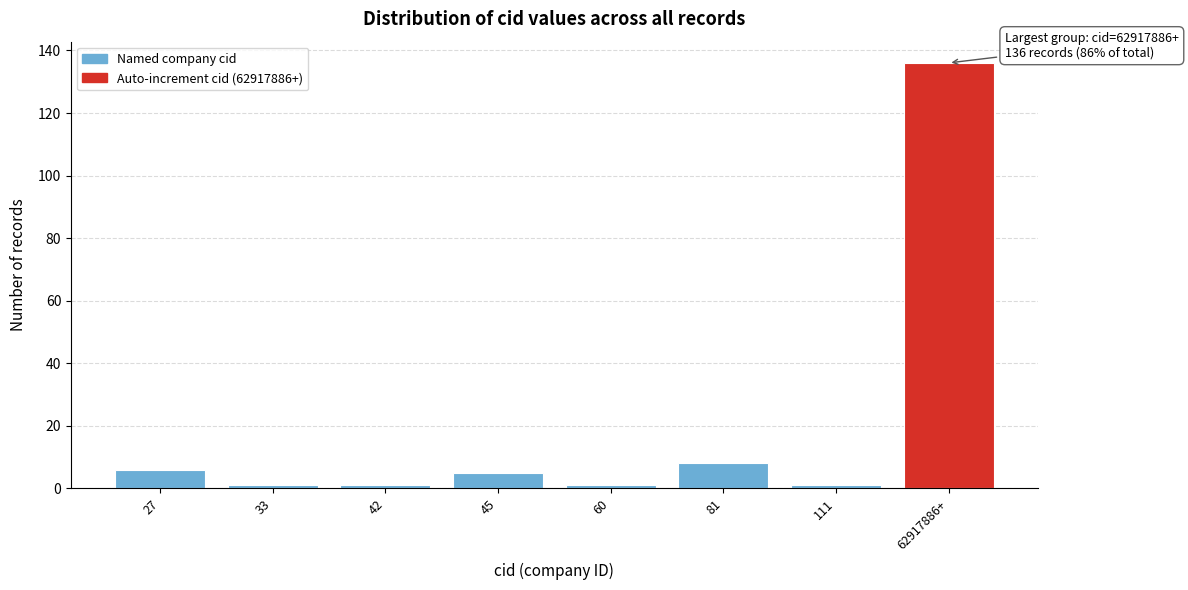

Reading left to right, what are all the values shown in this chart?

27=6	33=1	42=1	45=5	60=1	81=8	111=1	62917886+=136